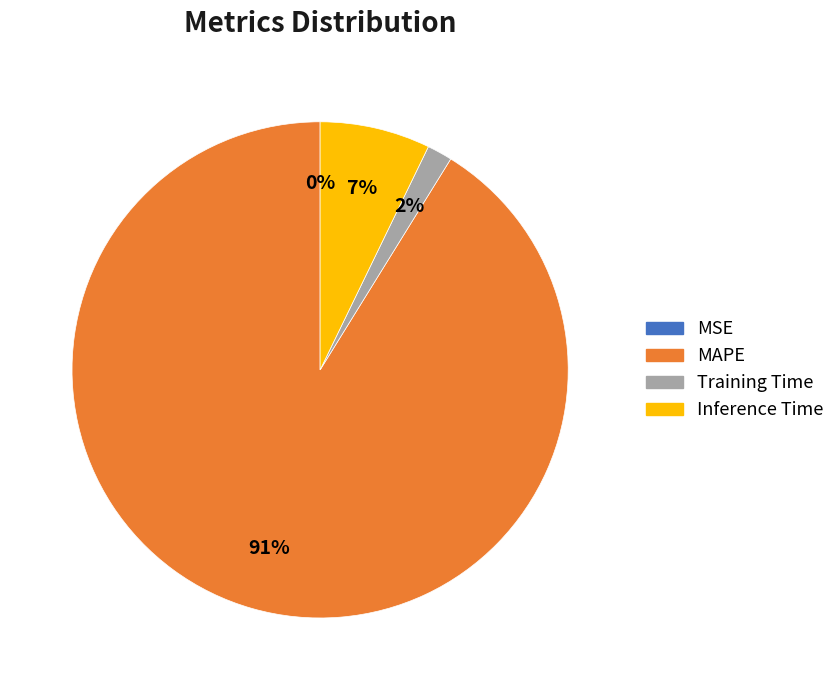

Between Training Time and Inference Time, which is larger?

Inference Time